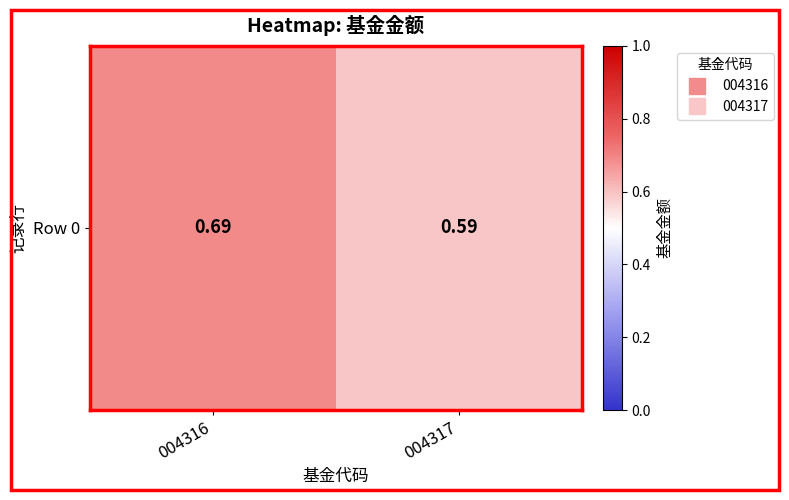

Is it true that the value at 004316 is 0.4?

False